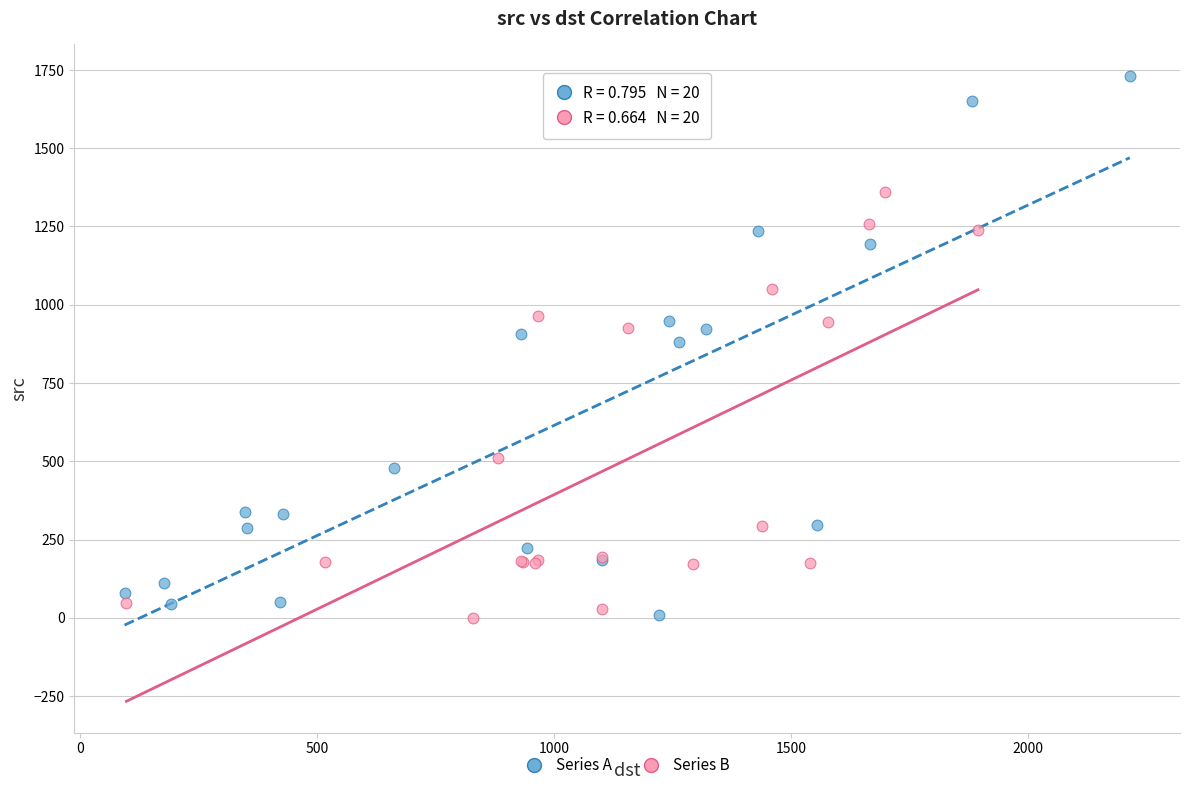

Which series contains the highest Y value?

Series A